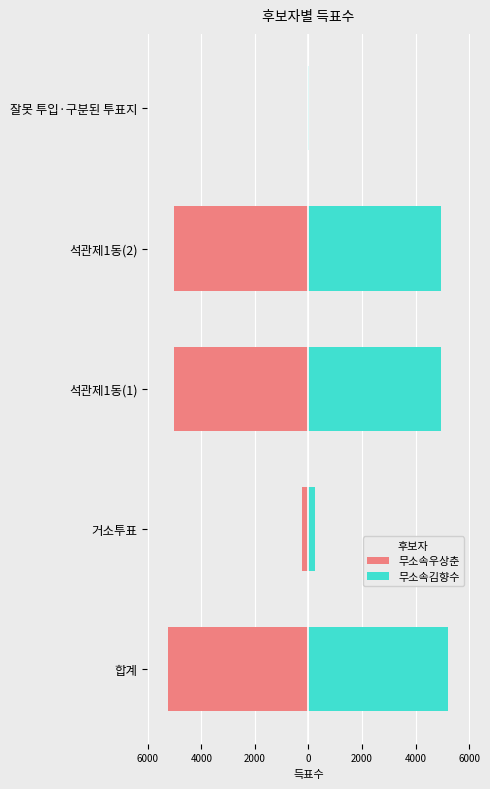

What is the value of the 무소속우상춘 bar at the 5th from the left?

-3